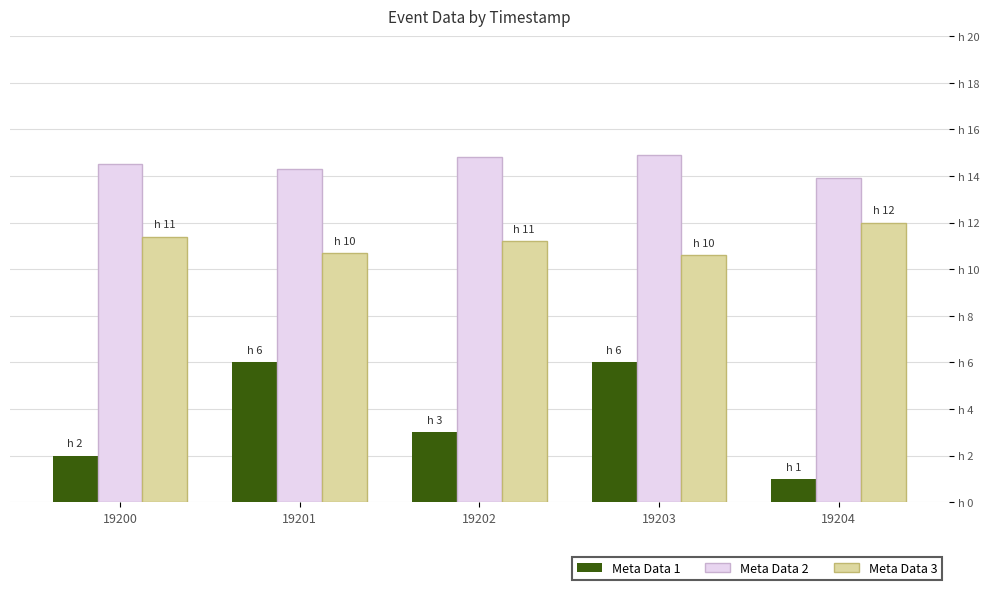

What is the difference between the highest and lowest values at 19202?

11.8